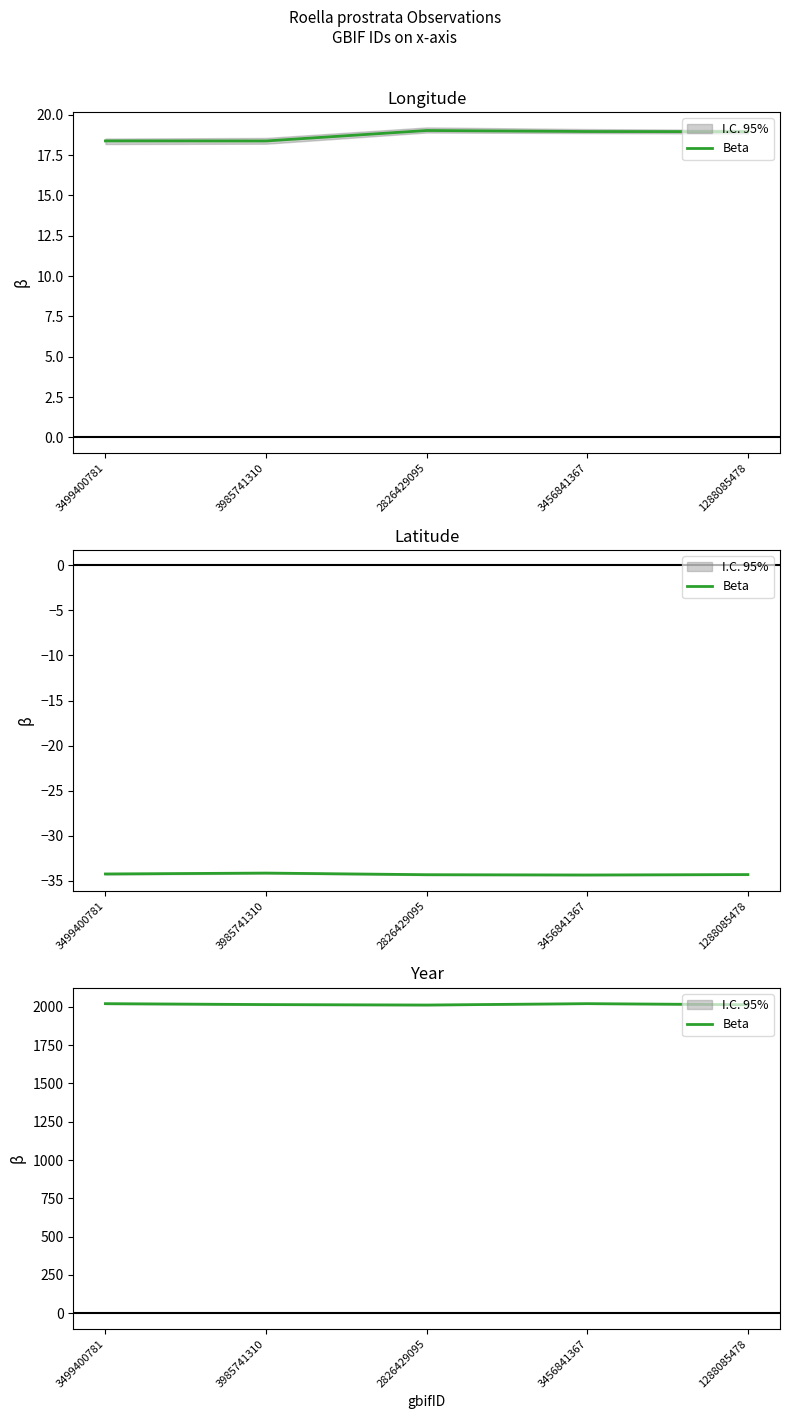

Rank the categories by value from lowest to highest.

2826429095, 1288085478, 3985741310, 3499400781, 3456841367